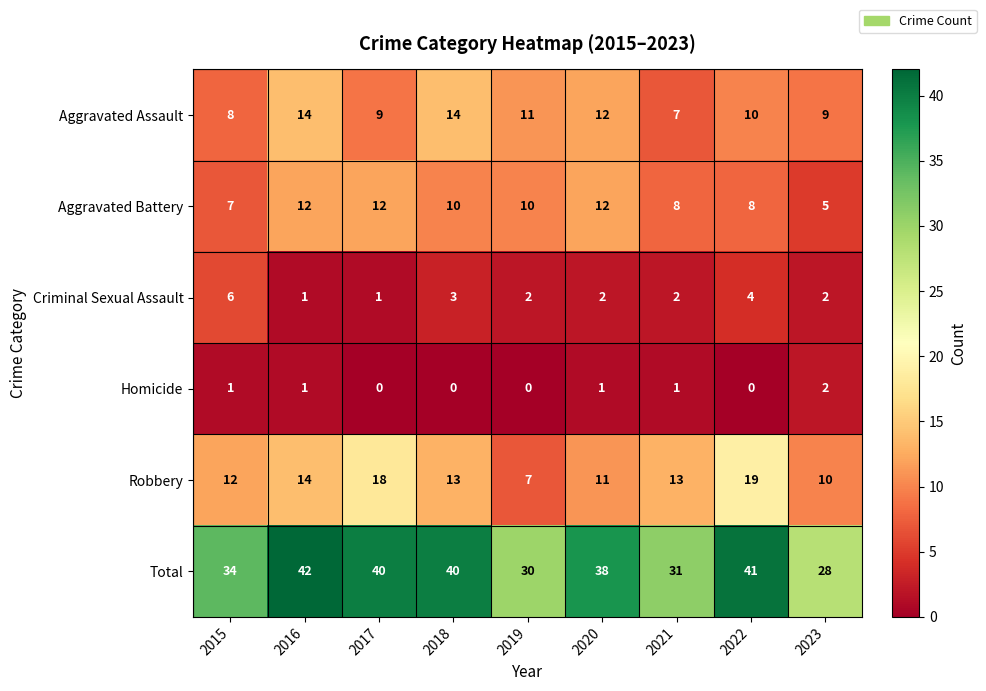

Which label corresponds to the largest value in the chart?

2016